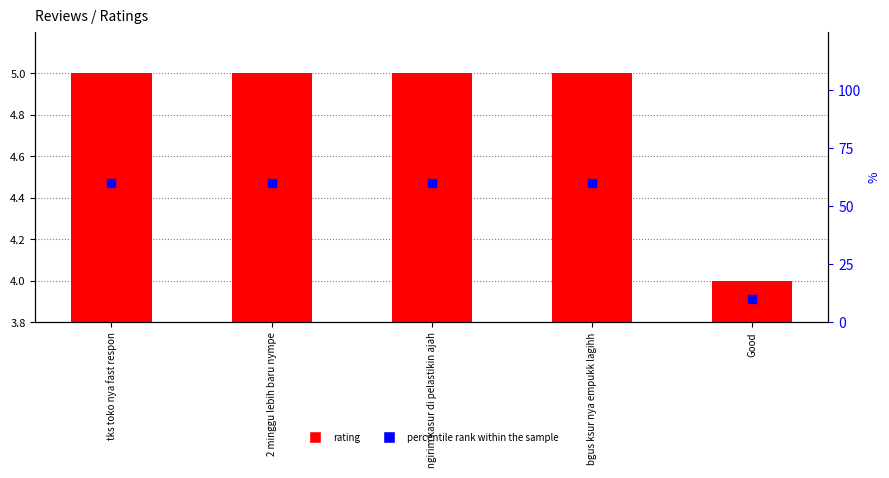

Which series has the largest total across all categories?

percentile rank within the sample